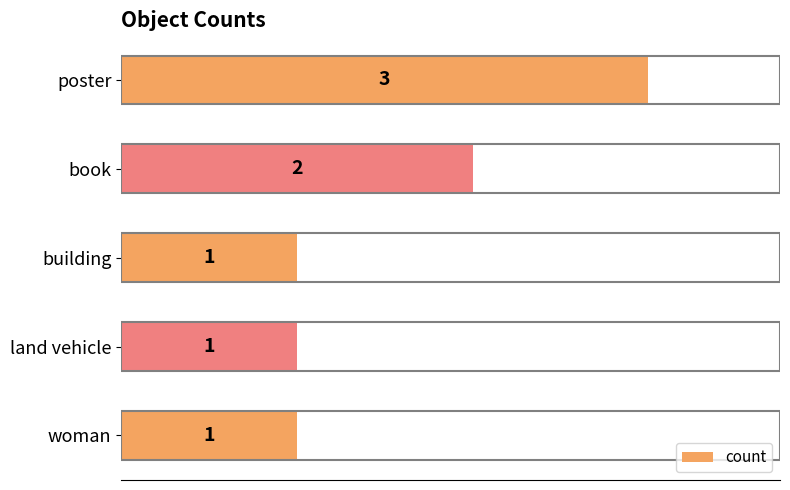

What is the label of the 5th bar from the bottom?

poster